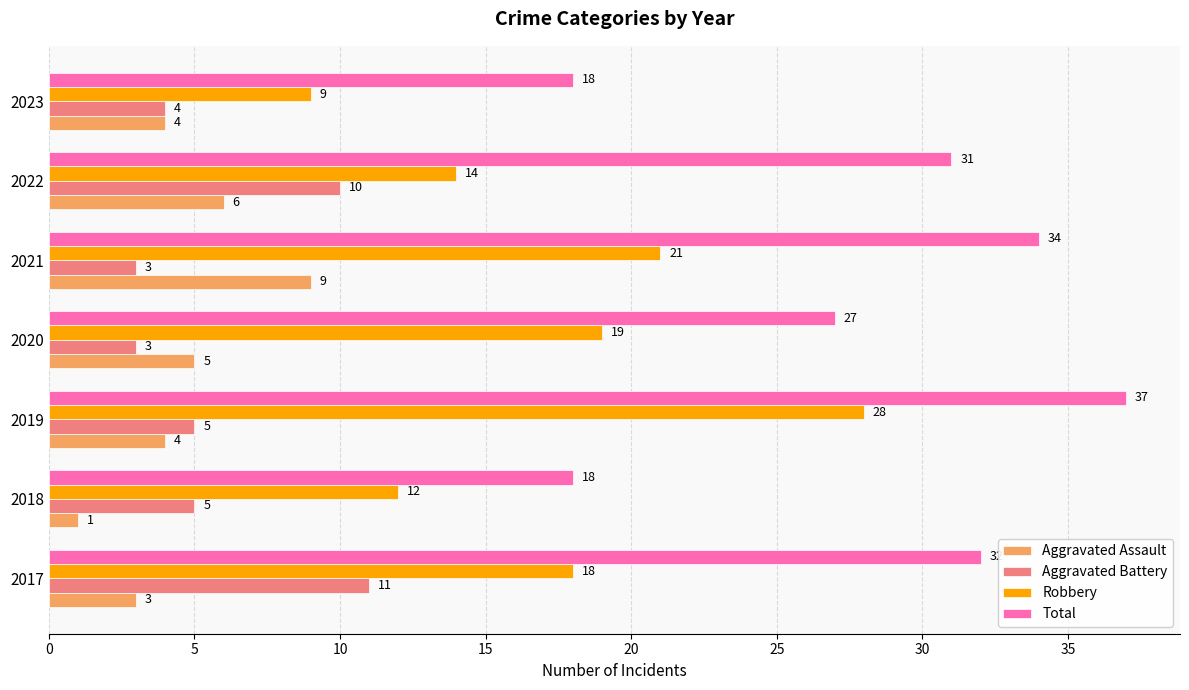

What is the average value of the Total series?

28